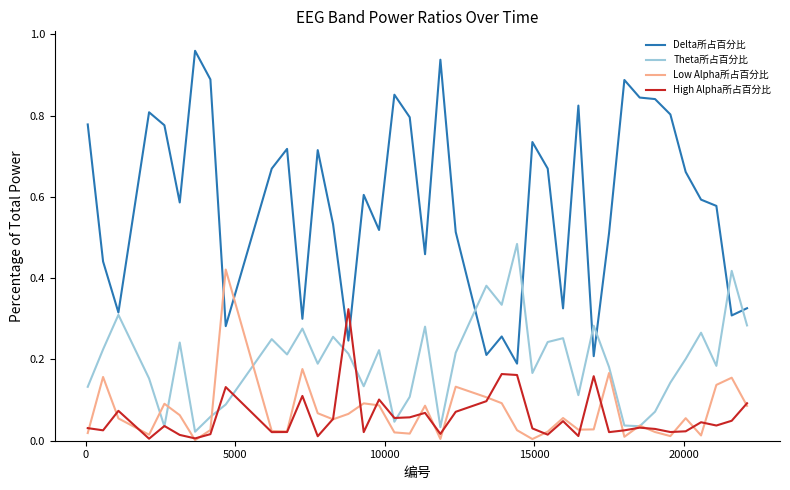

Which series has the largest total across all categories?

Delta所占百分比